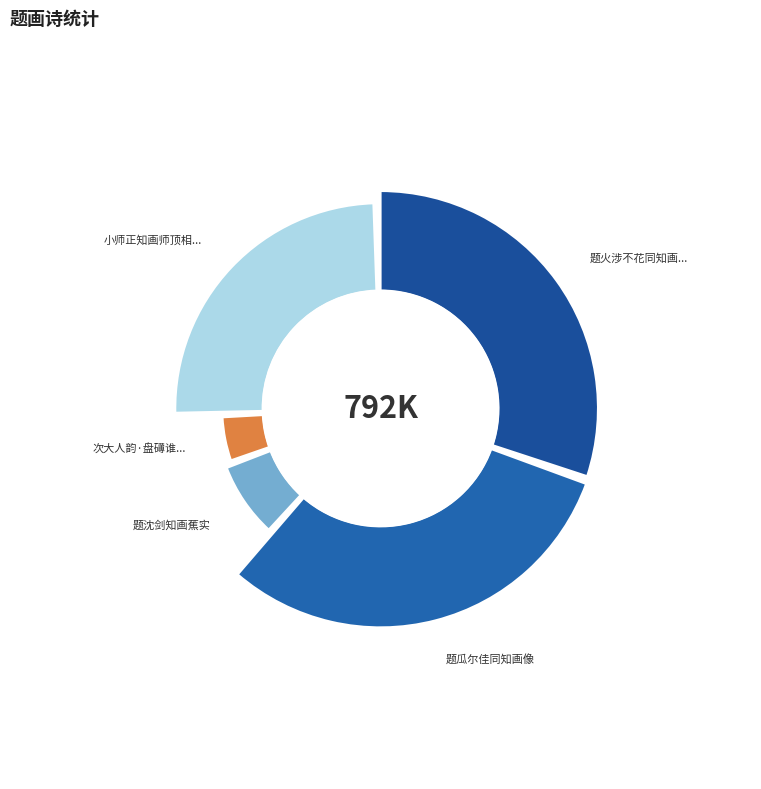

Does 题火涉不花同知画像 represent more than half of the total?

No